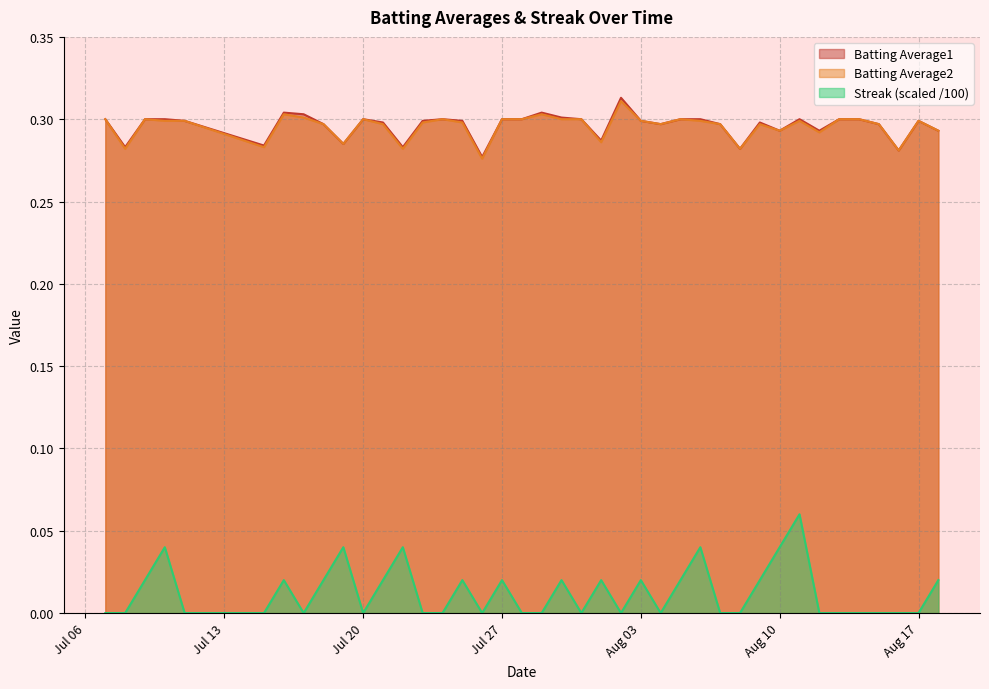

True or false: Batting Average1 and Streak (scaled /100) cross at least once.

False